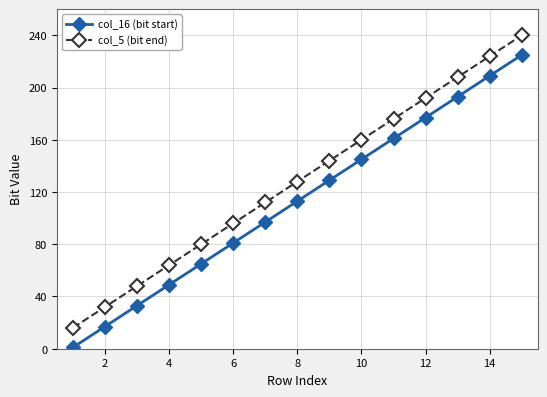

Rank the series by their average value, from lowest to highest.

col_16 (bit start), col_5 (bit end)